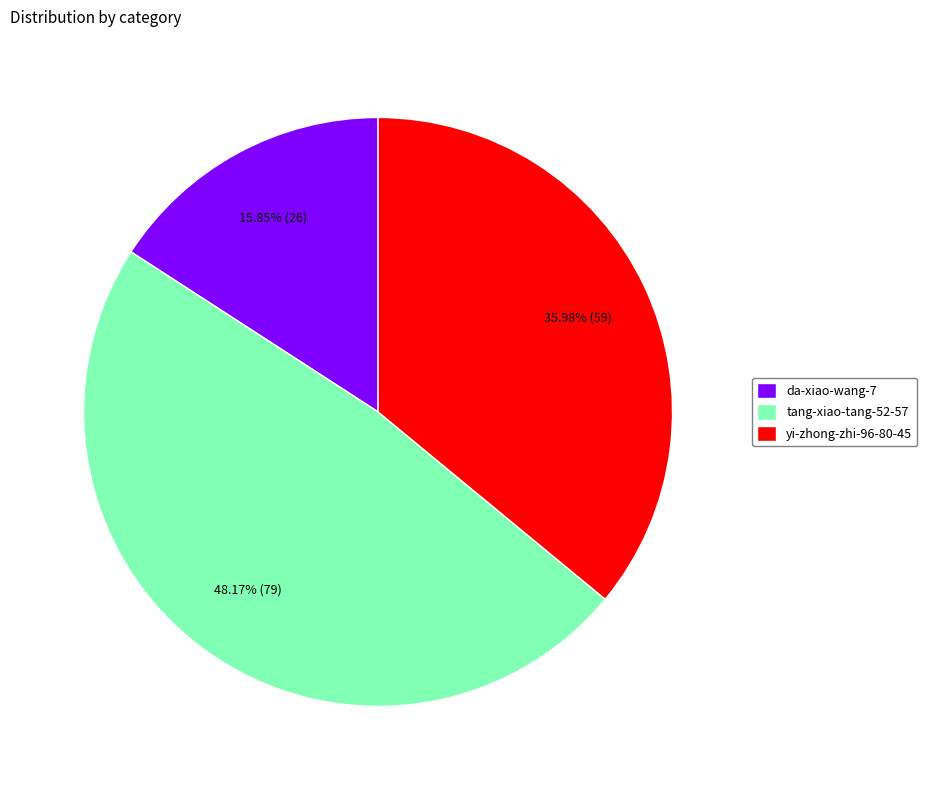

Which slice is the largest?

tang-xiao-tang-52-57